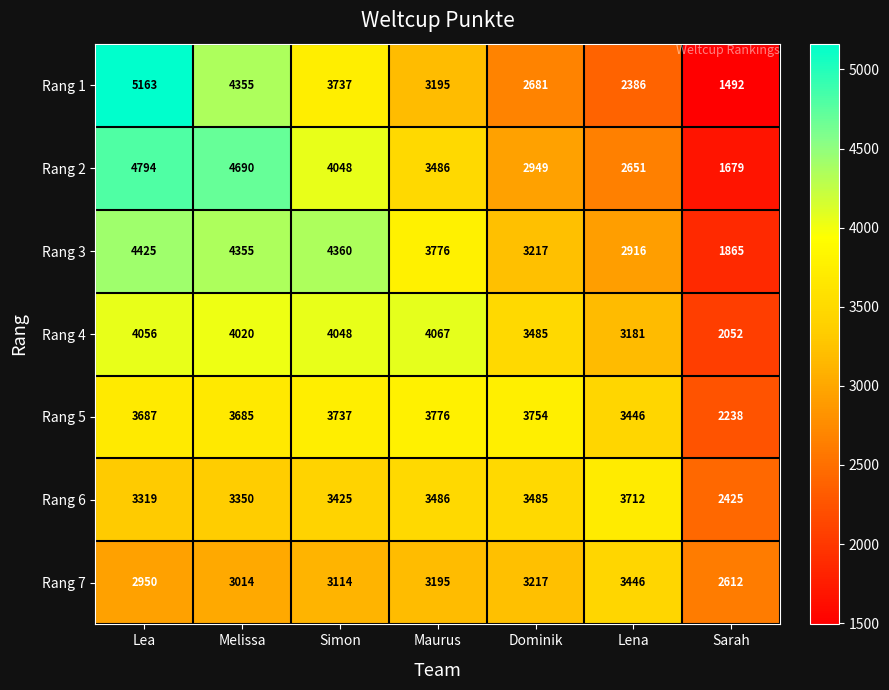

Between Maurus and Lena, which series saw the biggest shift?

Rang 4